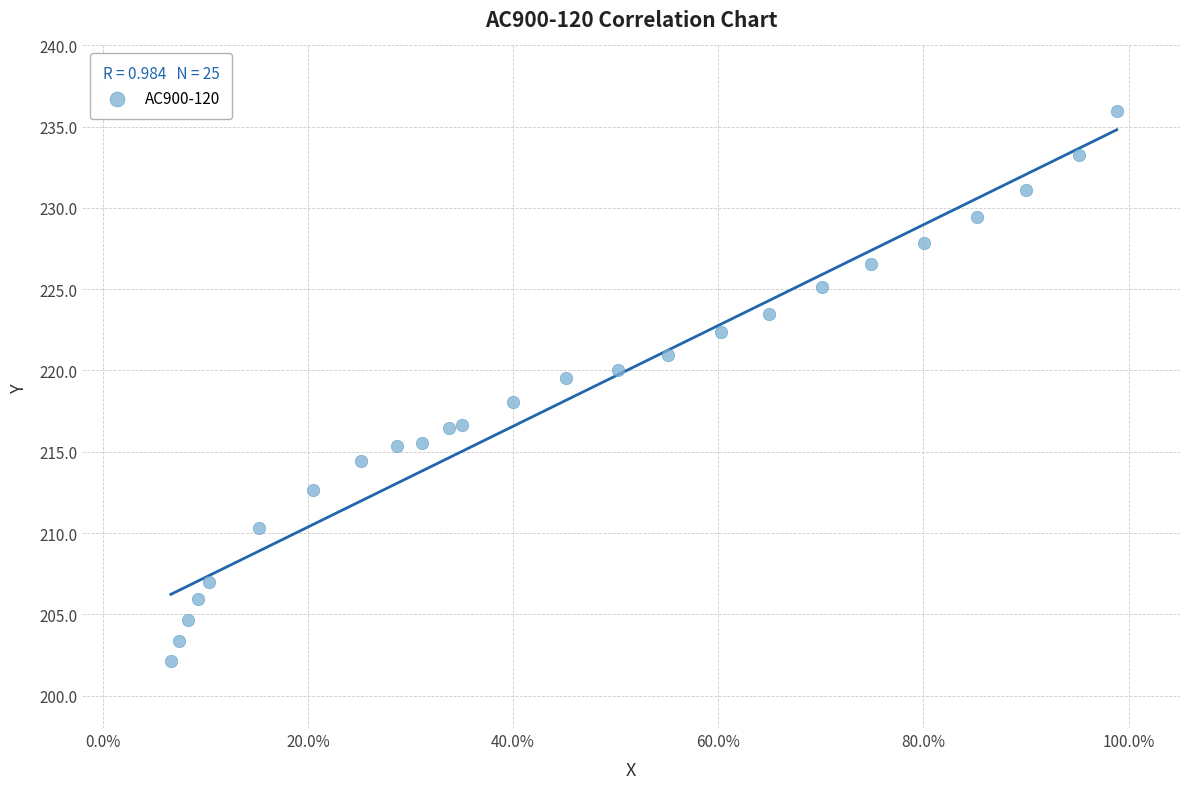

What Y value in the scatter plot is closest to 219?

219.5